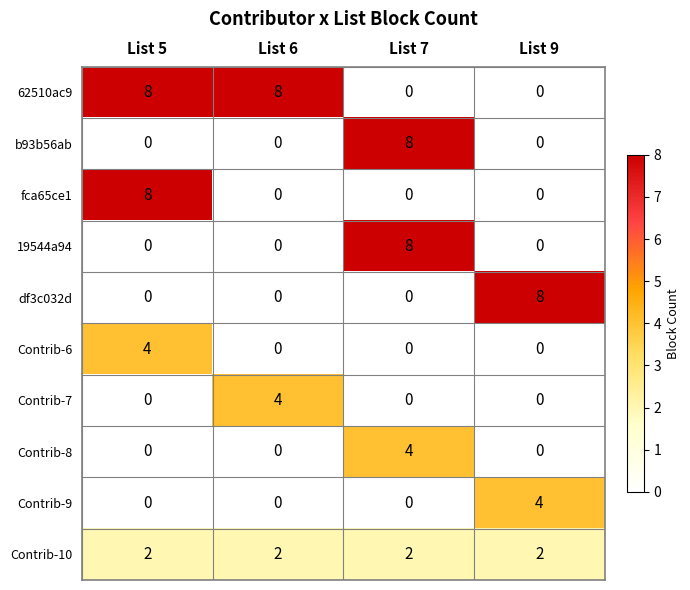

How many 19544a94 values are between 0 and 8?

4